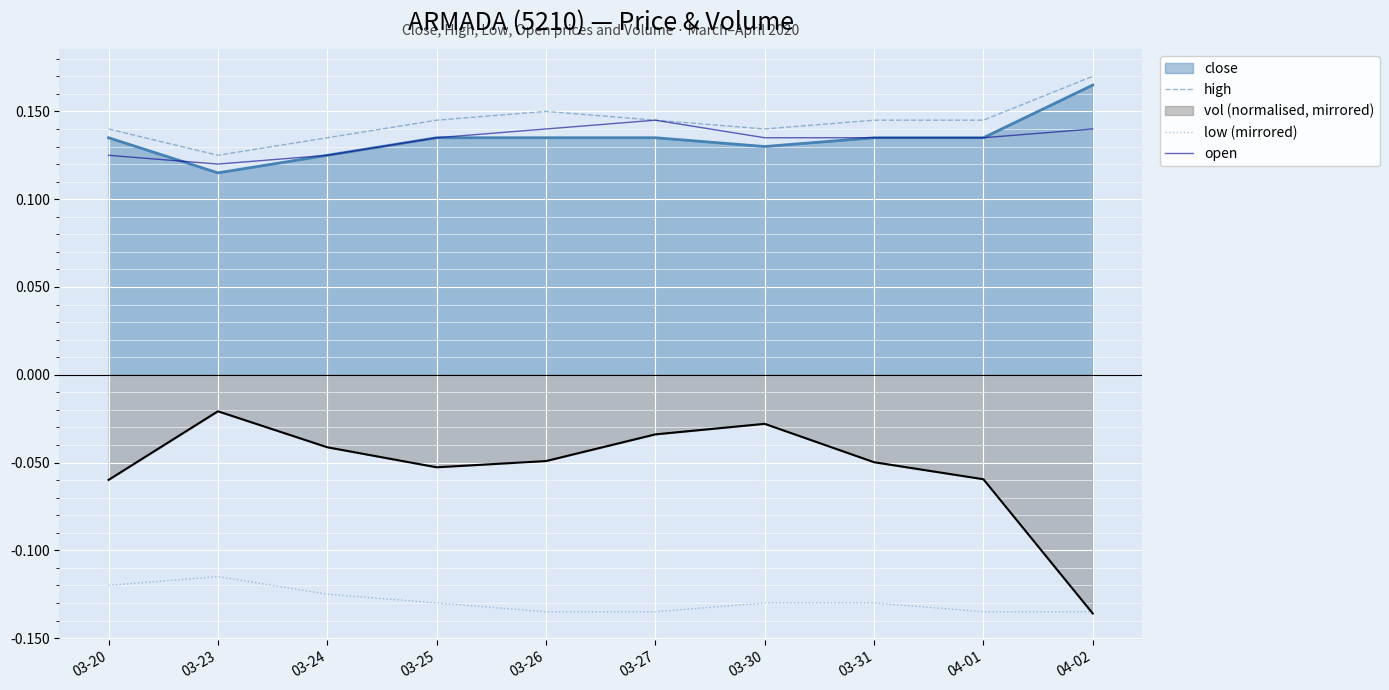

True or false: low (mirrored) and open intersect in this chart.

False